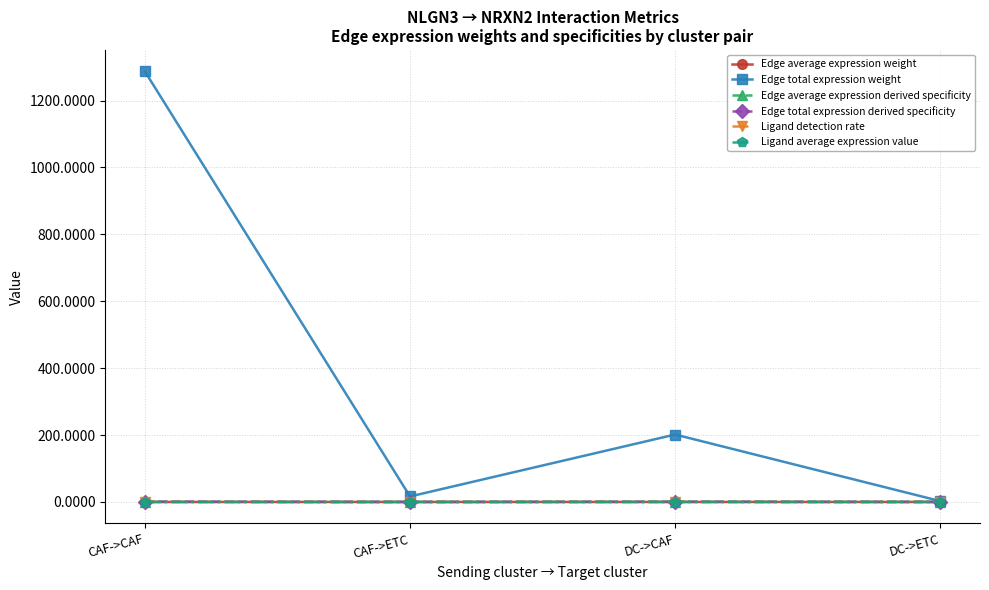

What is the value of the Edge average expression derived specificity point at the 1st from the left?

0.1